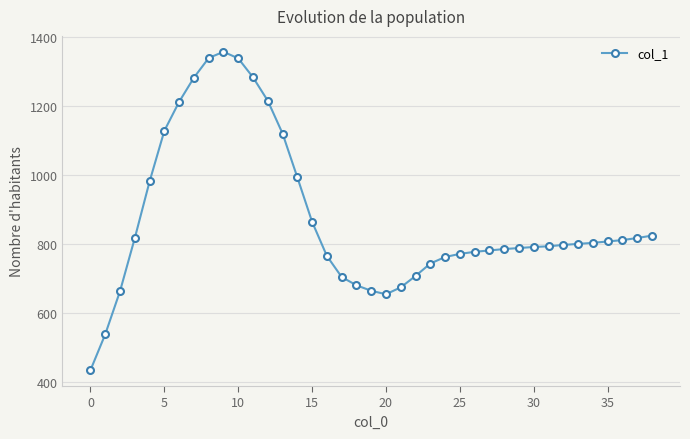

What is the difference between the maximum and minimum values?

923